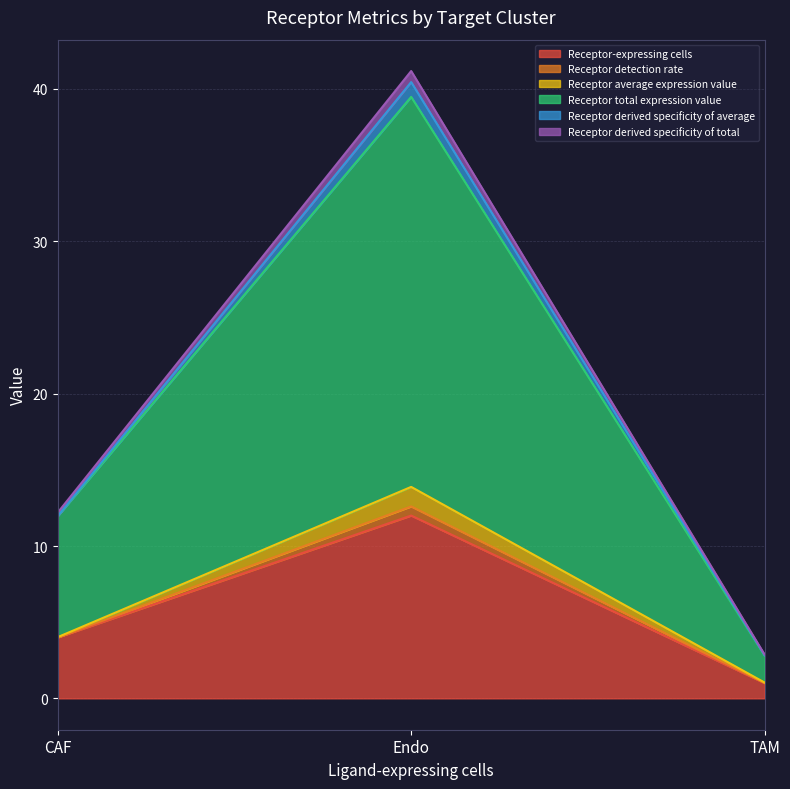

Does the chart have visible grid lines?

Yes